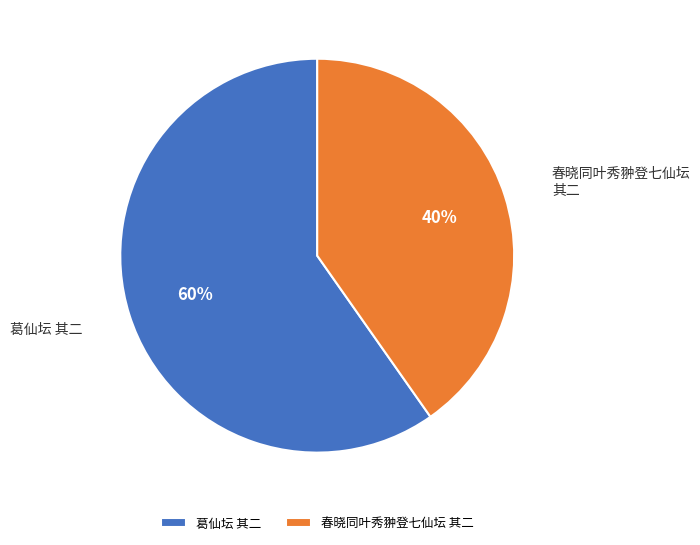

Between 葛仙坛 其二 and 春晓同叶秀翀登七仙坛 其二, which is larger?

葛仙坛 其二